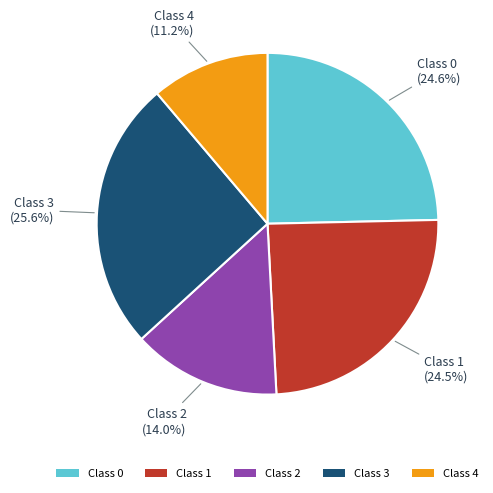

Which slice is the smallest?

Class 4